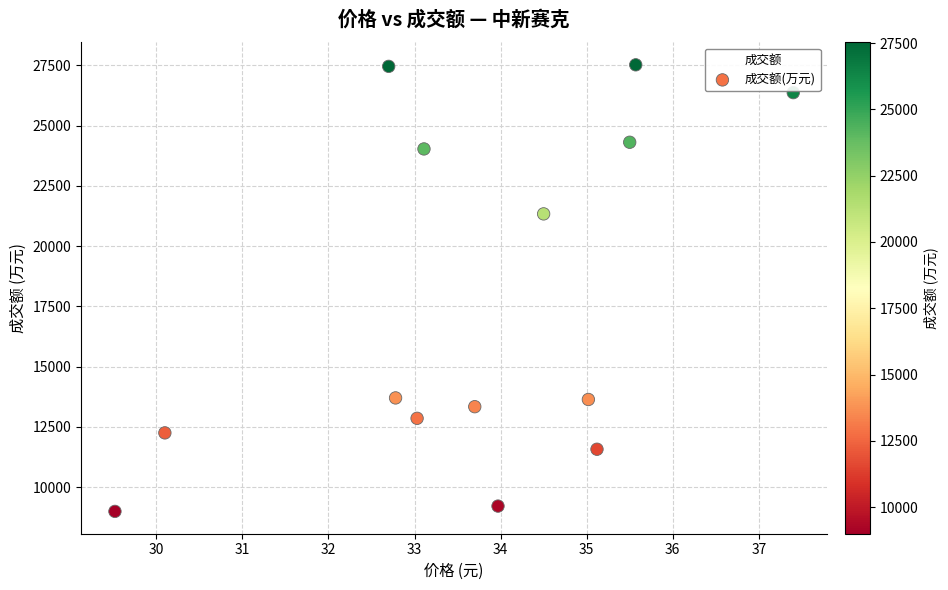

What Y value in the scatter plot is closest to 18260?

21339